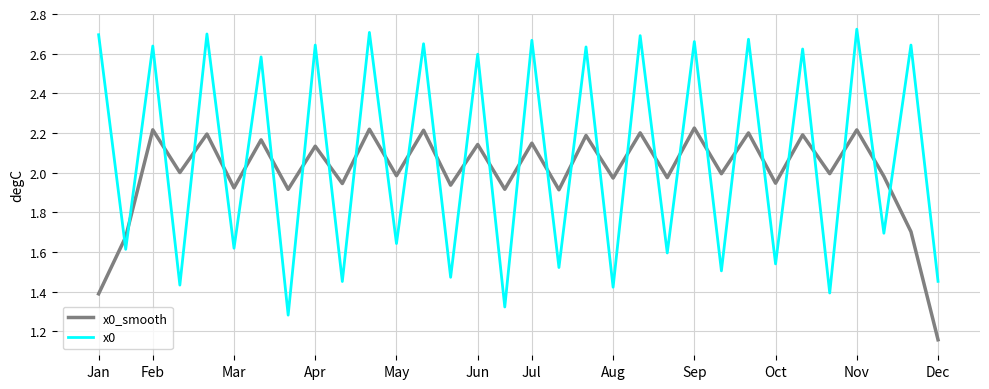

How many lines are shown in the chart?

2